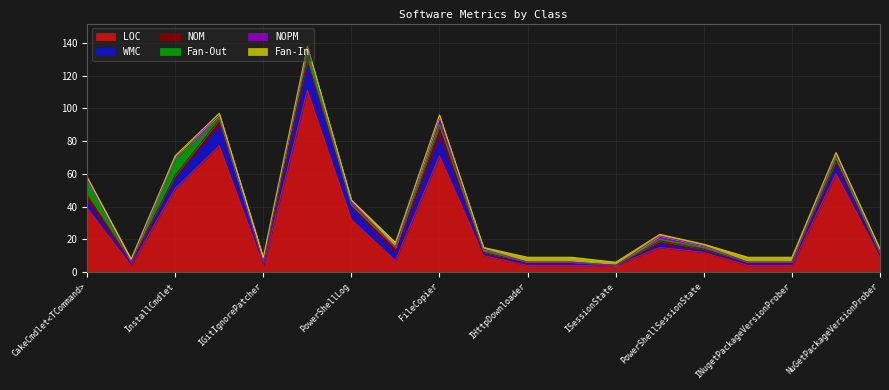

What is the greatest value displayed?

111